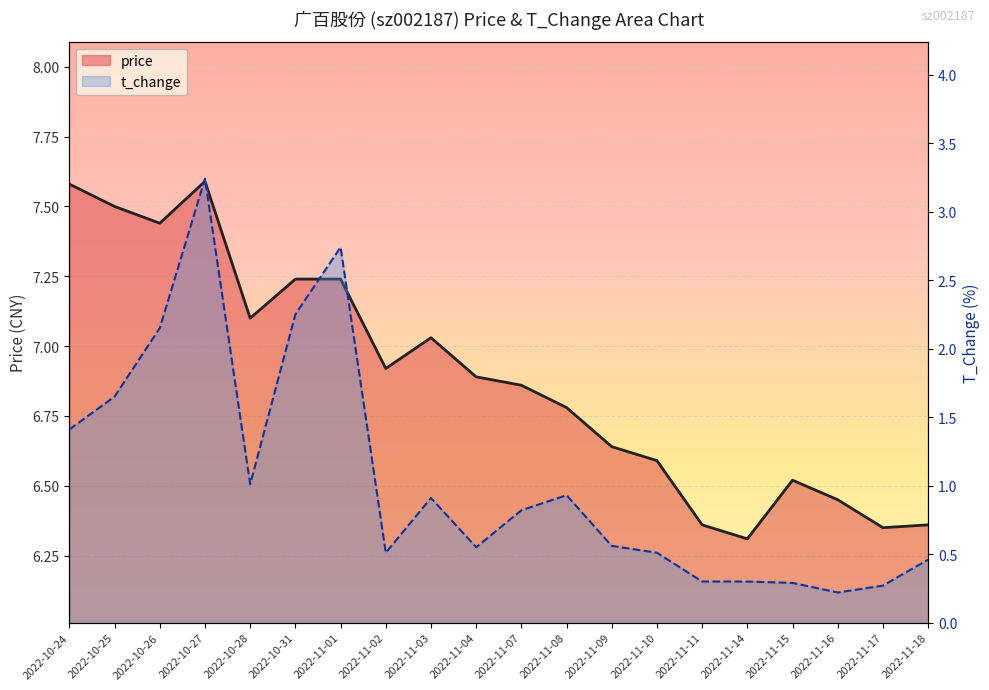

Where is t_change nearest to the value 1?

2022-10-28